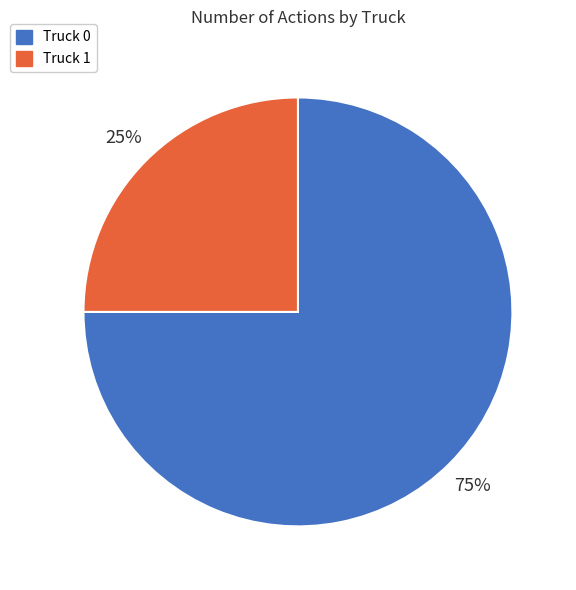

Which slice is the smallest?

Truck 1